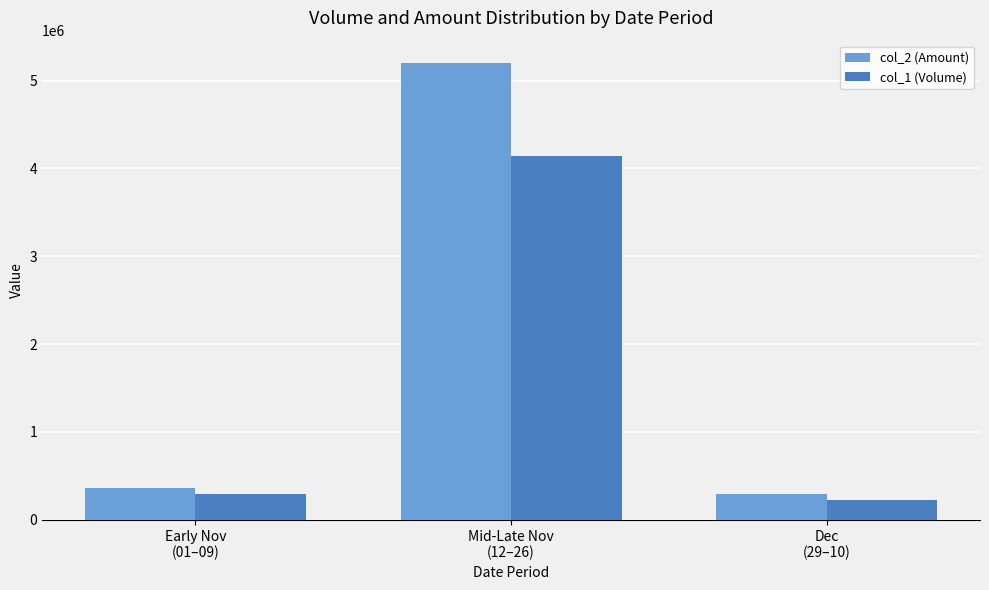

Which series has the widest spread of values?

col_2 (Amount)